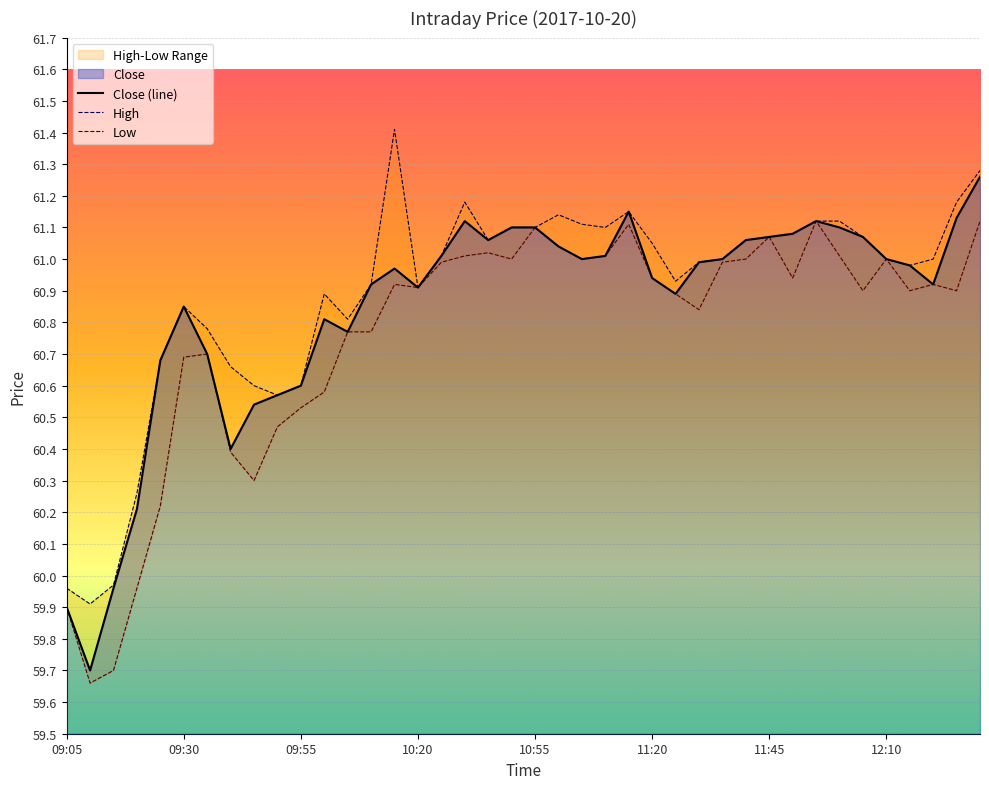

Which category has the highest value across all series?

14